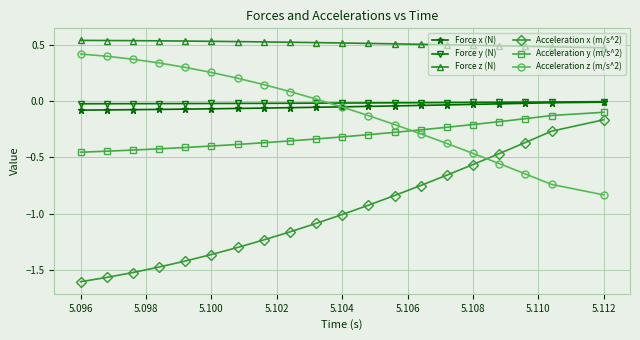

Which series has the largest total across all categories?

Force z (N)